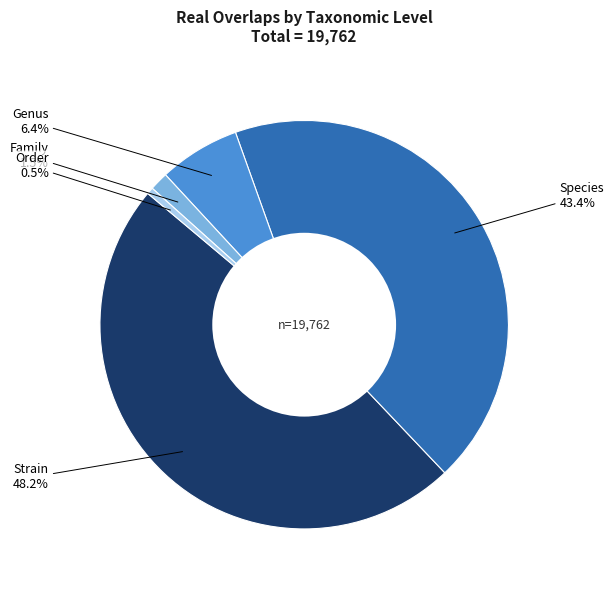

Is it true that Strain is 62% of the pie?

False